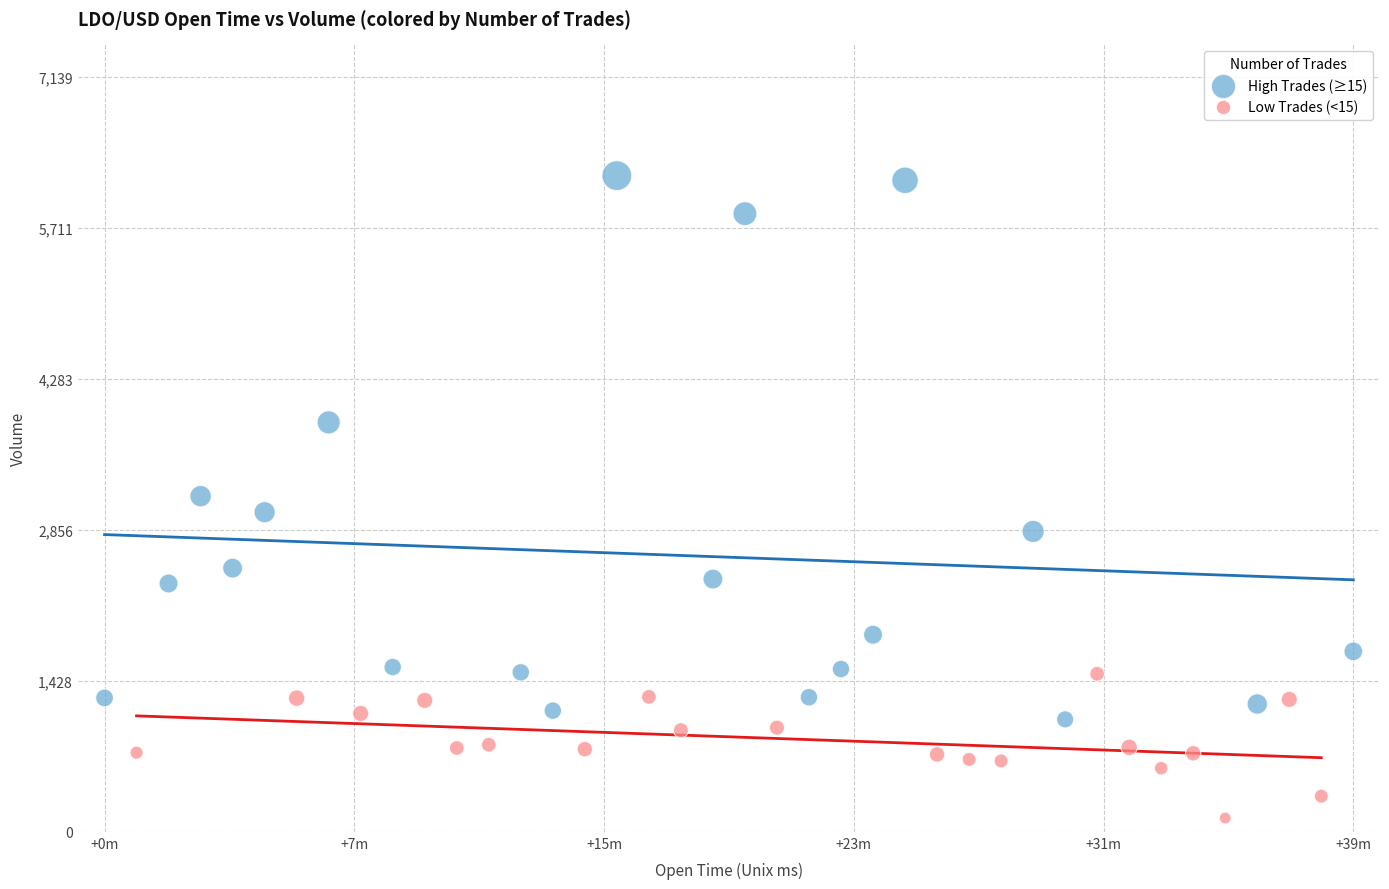

Which series reaches the maximum Y coordinate?

High Trades (≥15)